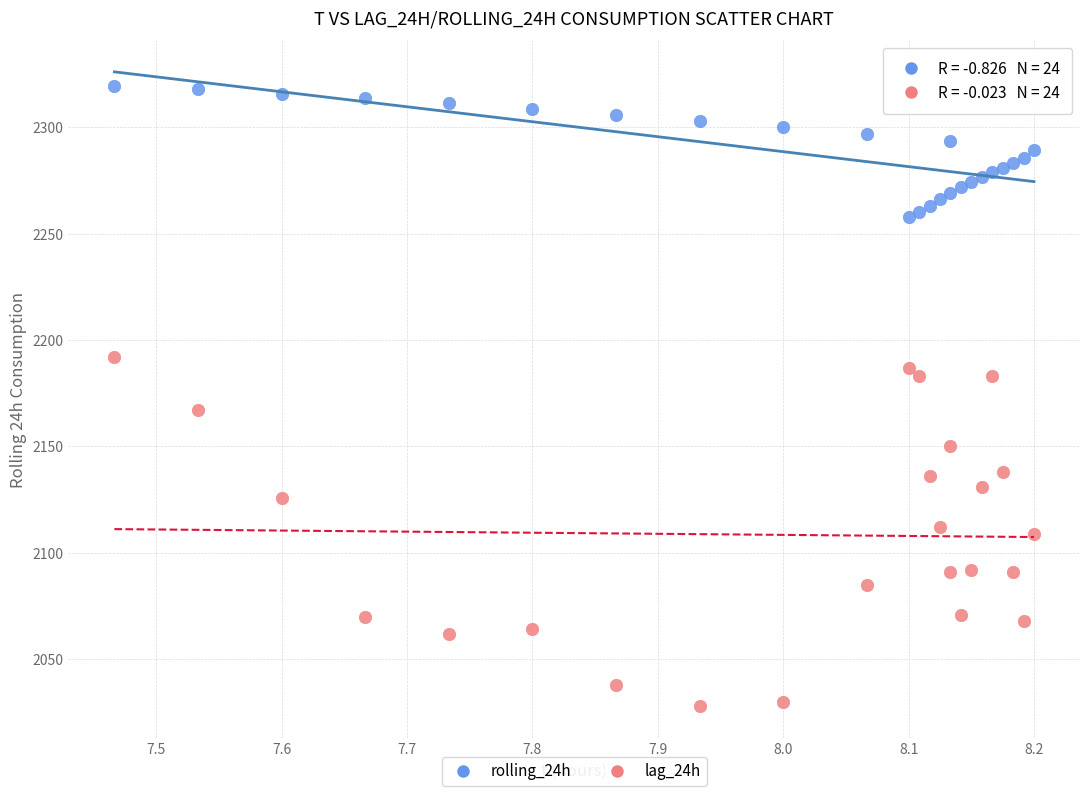

Across all series, what Y value is closest to 2173?

2167.0